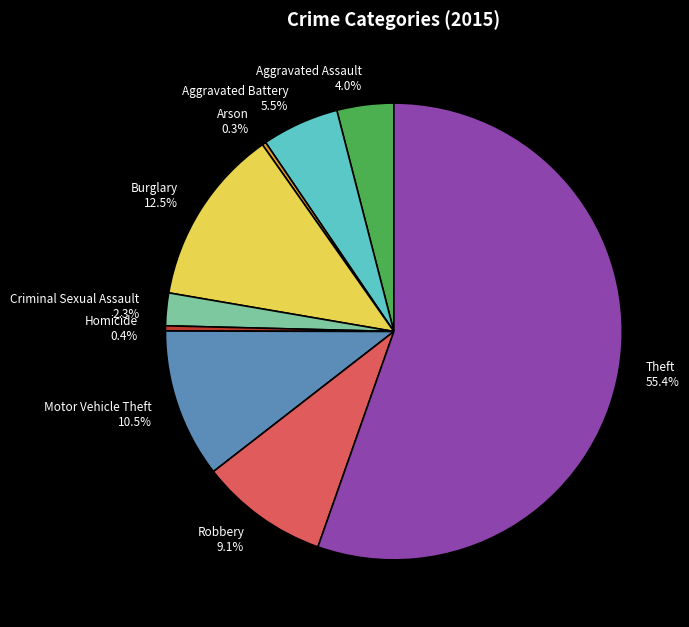

What is the ratio of the value at Motor Vehicle Theft 10.5% to the value at Criminal Sexual Assault 2.3%?

4.6